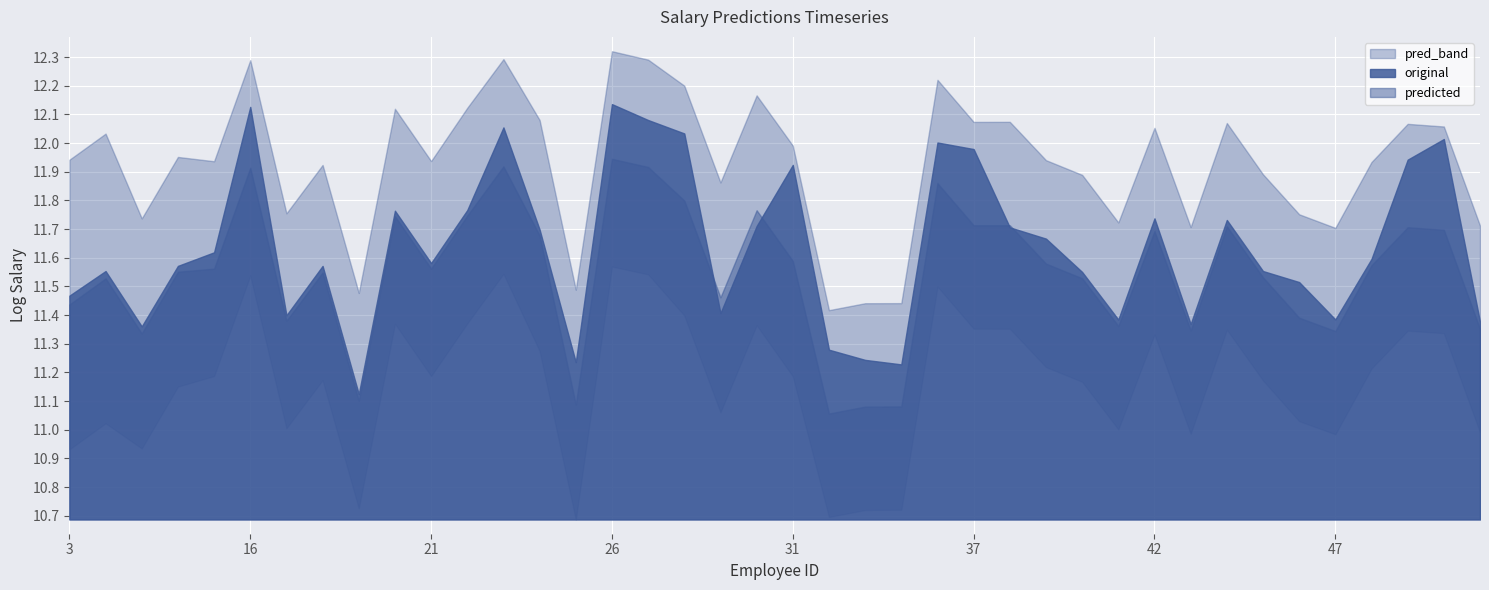

What is the minimum value shown in the chart?

11.1